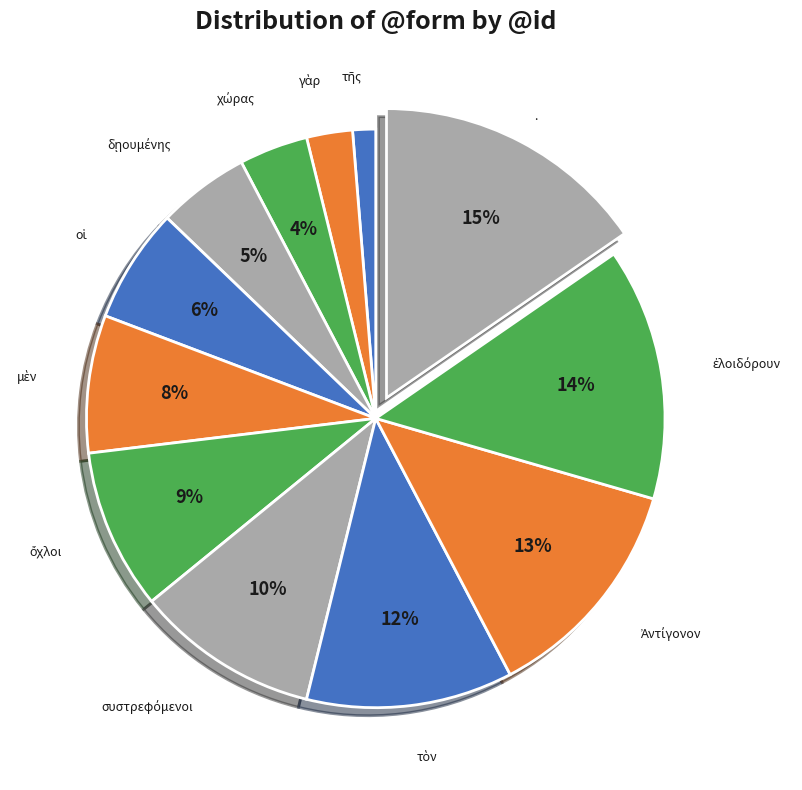

Rank the categories by value from lowest to highest.

τῆς, γὰρ, χώρας, δῃουμένης, οἱ, μὲν, ὄχλοι, συστρεφόμενοι, τὸν, Ἀντίγονον, ἐλοιδόρουν, .